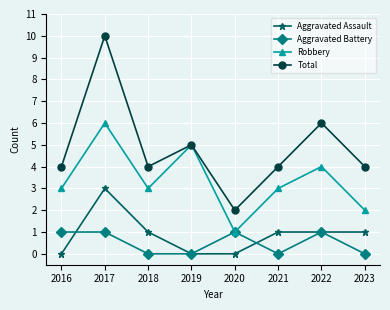

Is this an area chart (filled region under the line)?

No